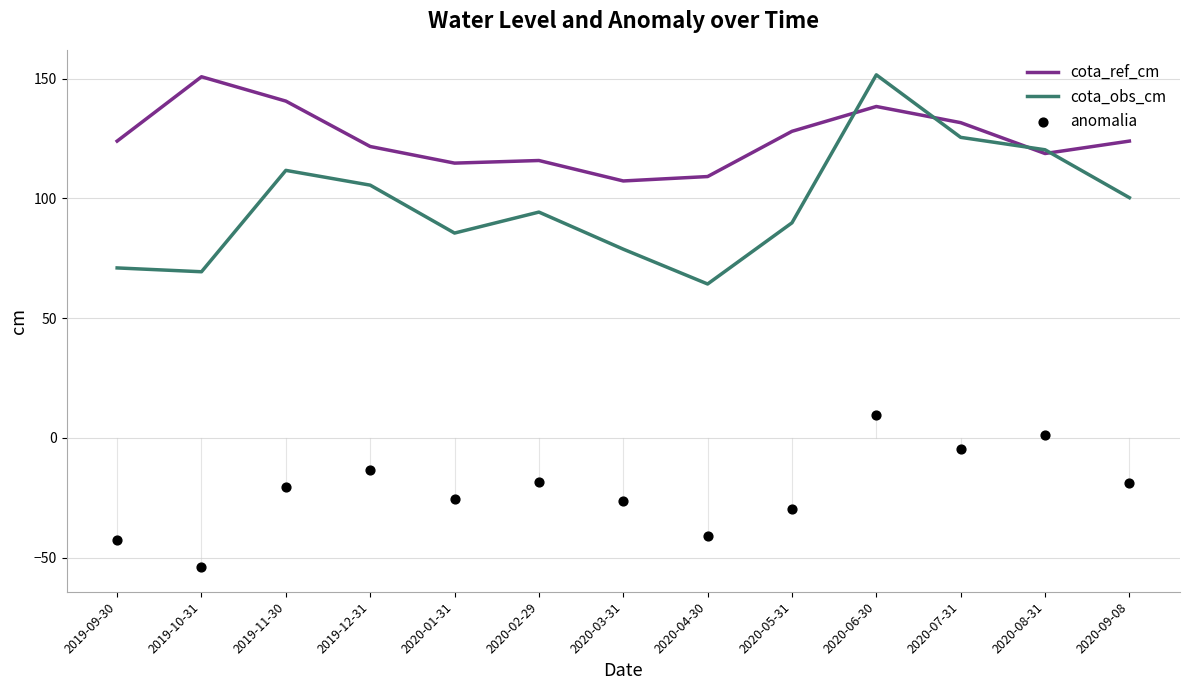

Which series has the largest Y range (max minus min)?

cota_obs_cm